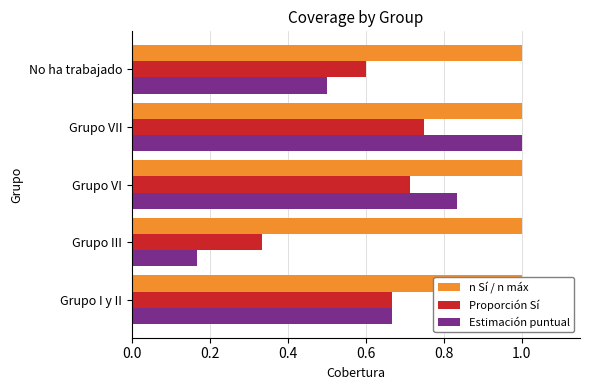

Count the Proporción Sí values in the range 0 to 1.

5